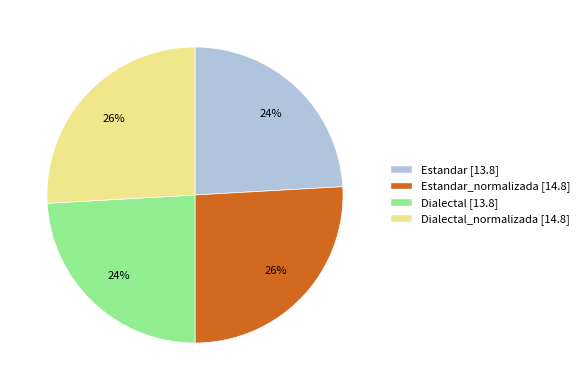

Does any single category account for the majority?

No